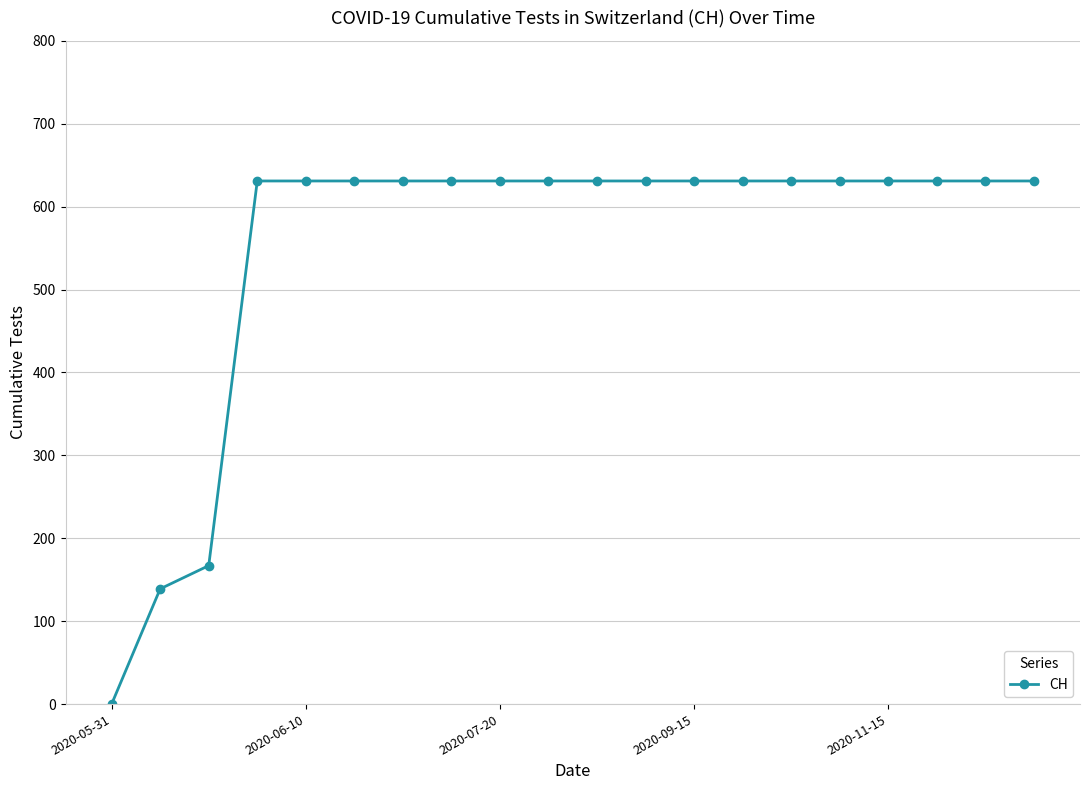

What is the sum of all values?

11033